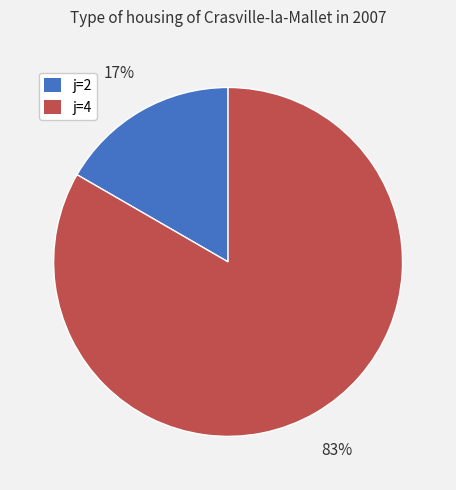

Combined, do j=2 and j=4 account for over 50%?

Yes